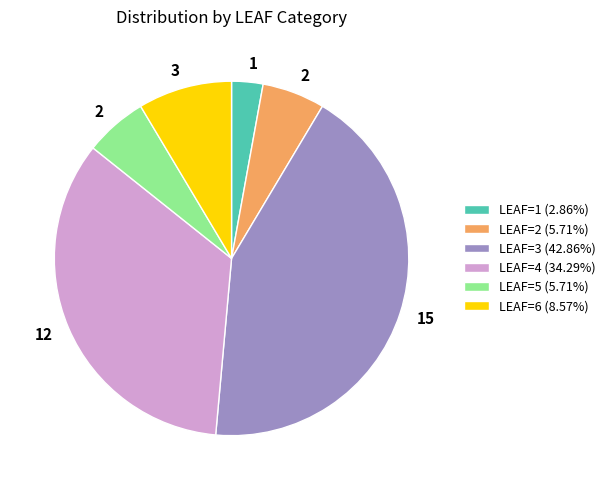

Count the number of slices in the pie.

6